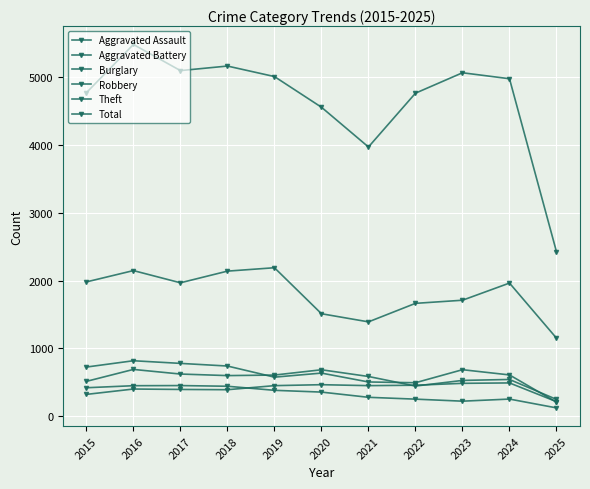

True or false: Aggravated Assault and Total intersect in this chart.

False